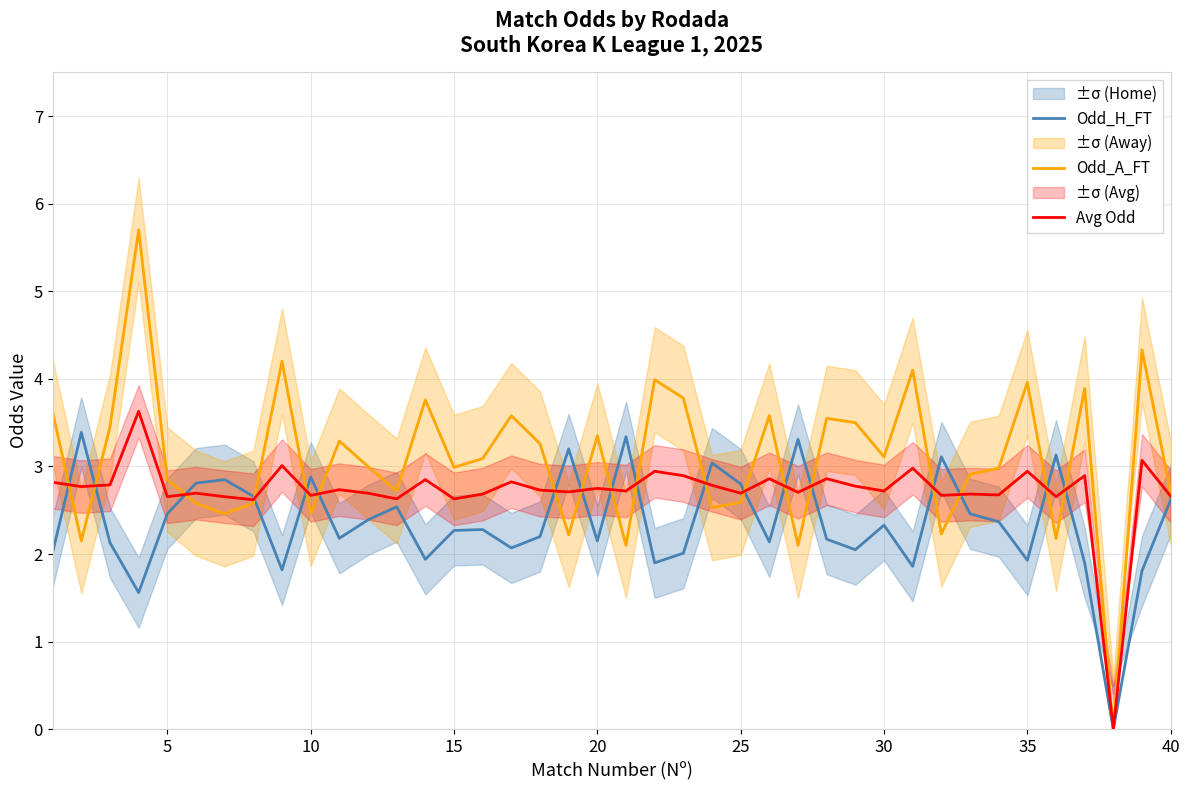

The value of Avg Odd at 20 is 2.8. True or false?

True